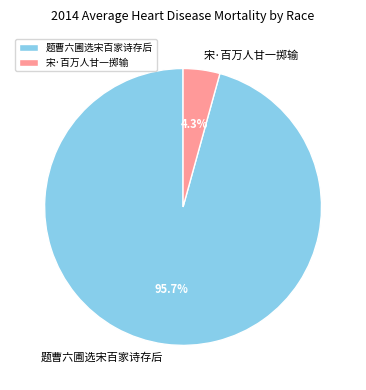

Count the number of slices in the pie.

2